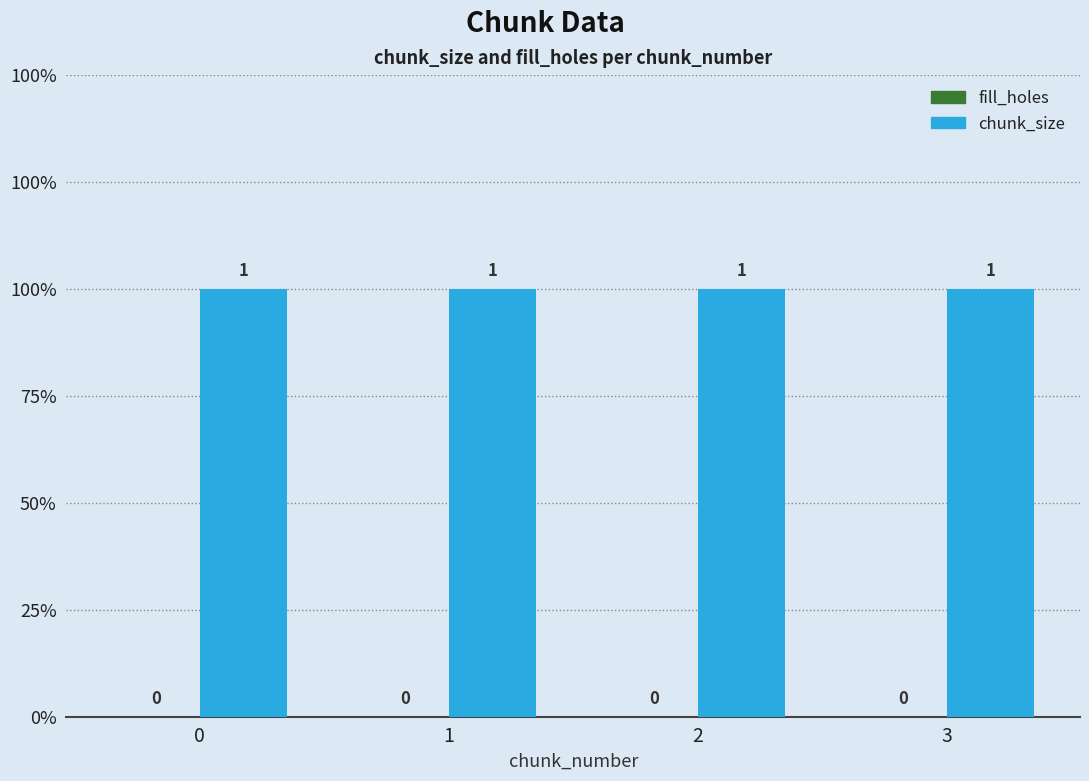

What are all the series names shown in the legend?

fill_holes, chunk_size